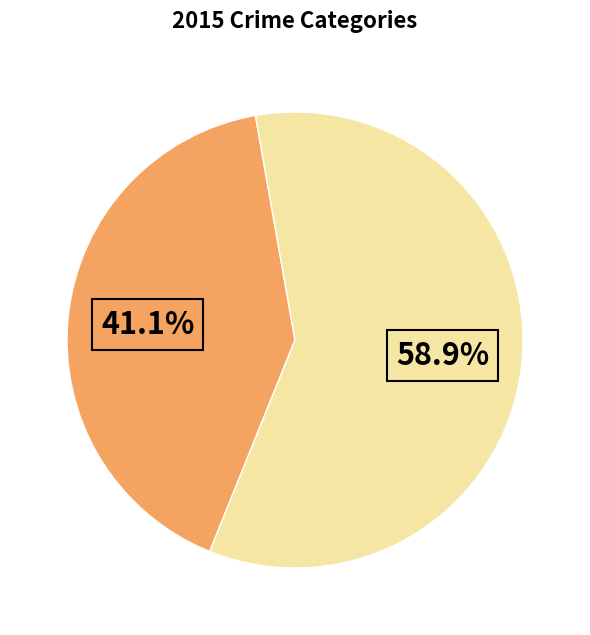

Is there a majority slice in this chart?

Yes